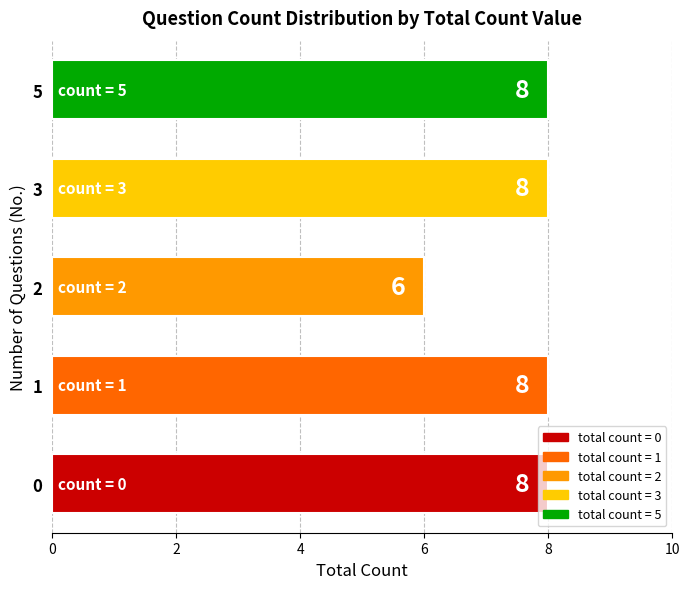

What is the sum of all values?

38